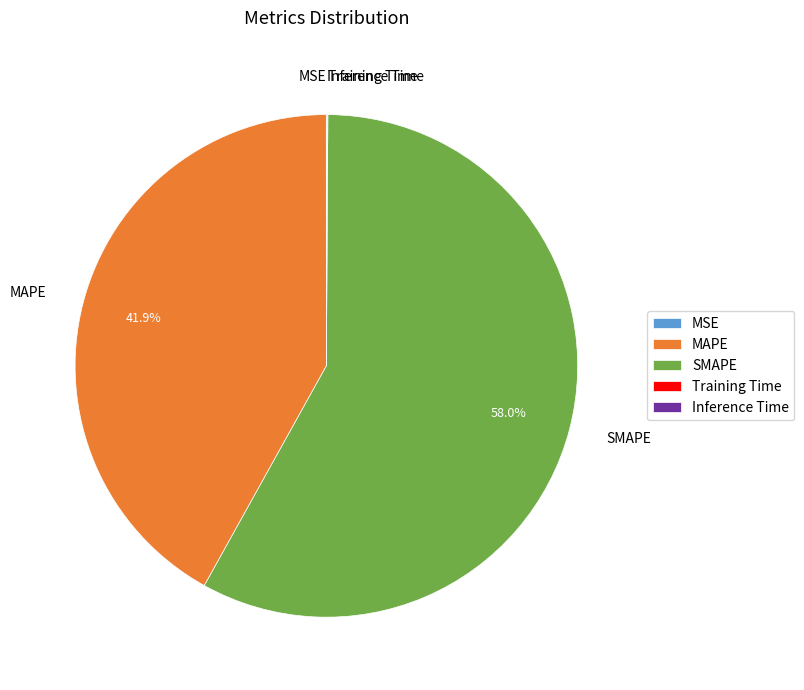

Which slice is the largest?

SMAPE